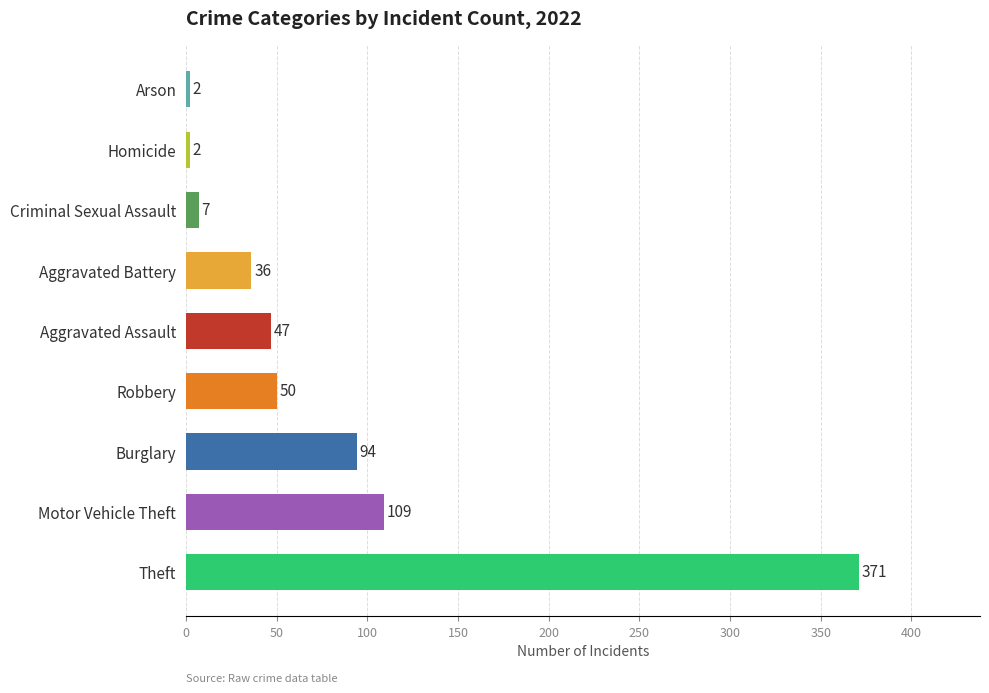

What is the maximum value shown in the chart?

371